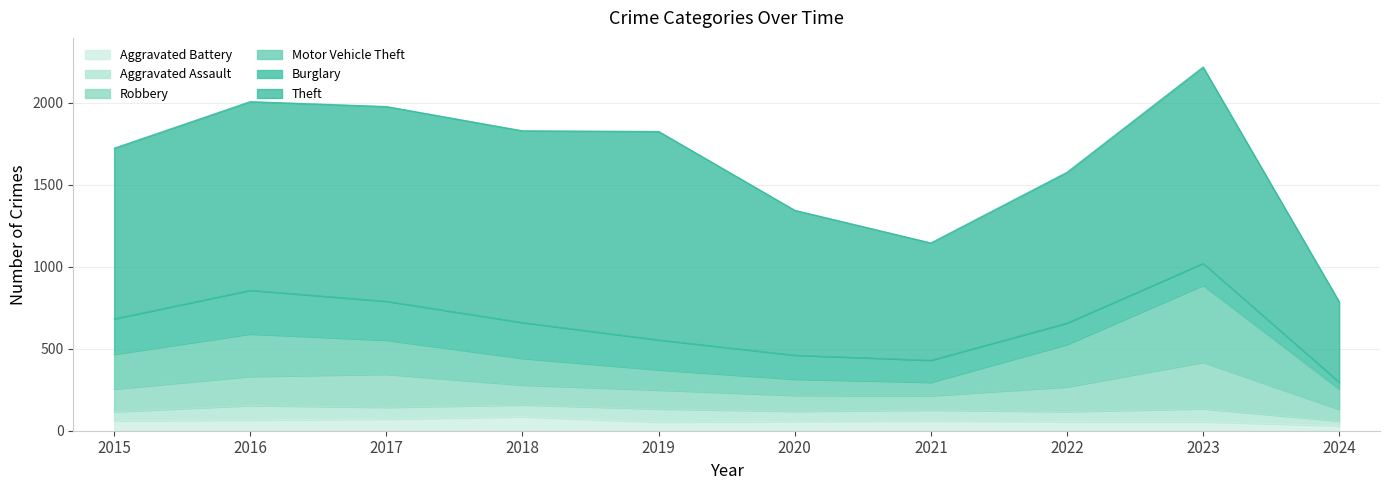

What value does the Theft series have at 2020?

884